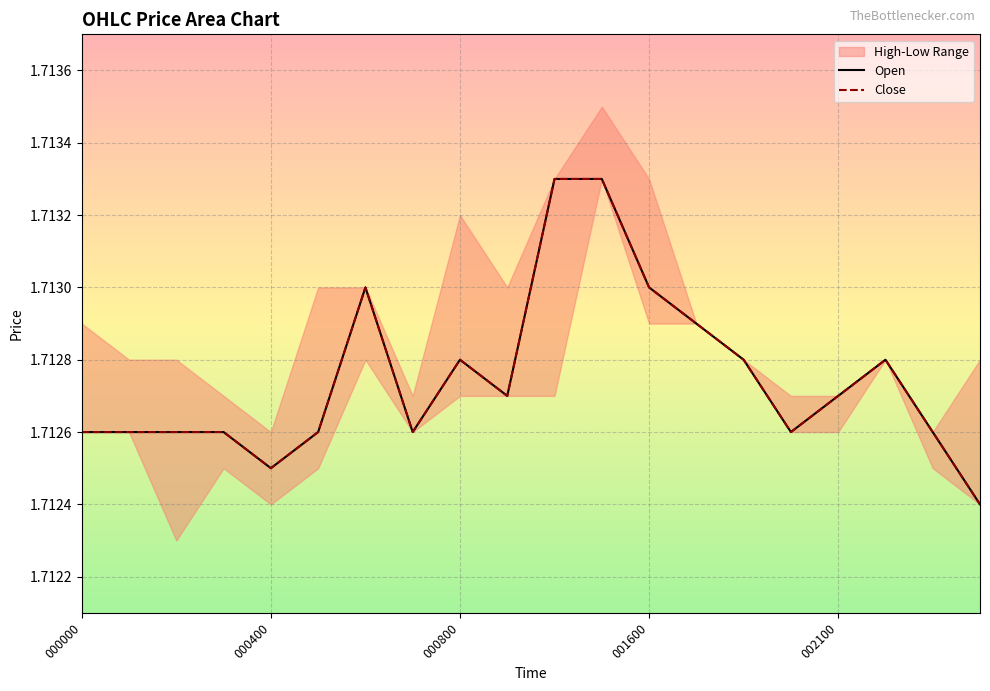

List the series in order of their peak value, highest first.

Open, Close